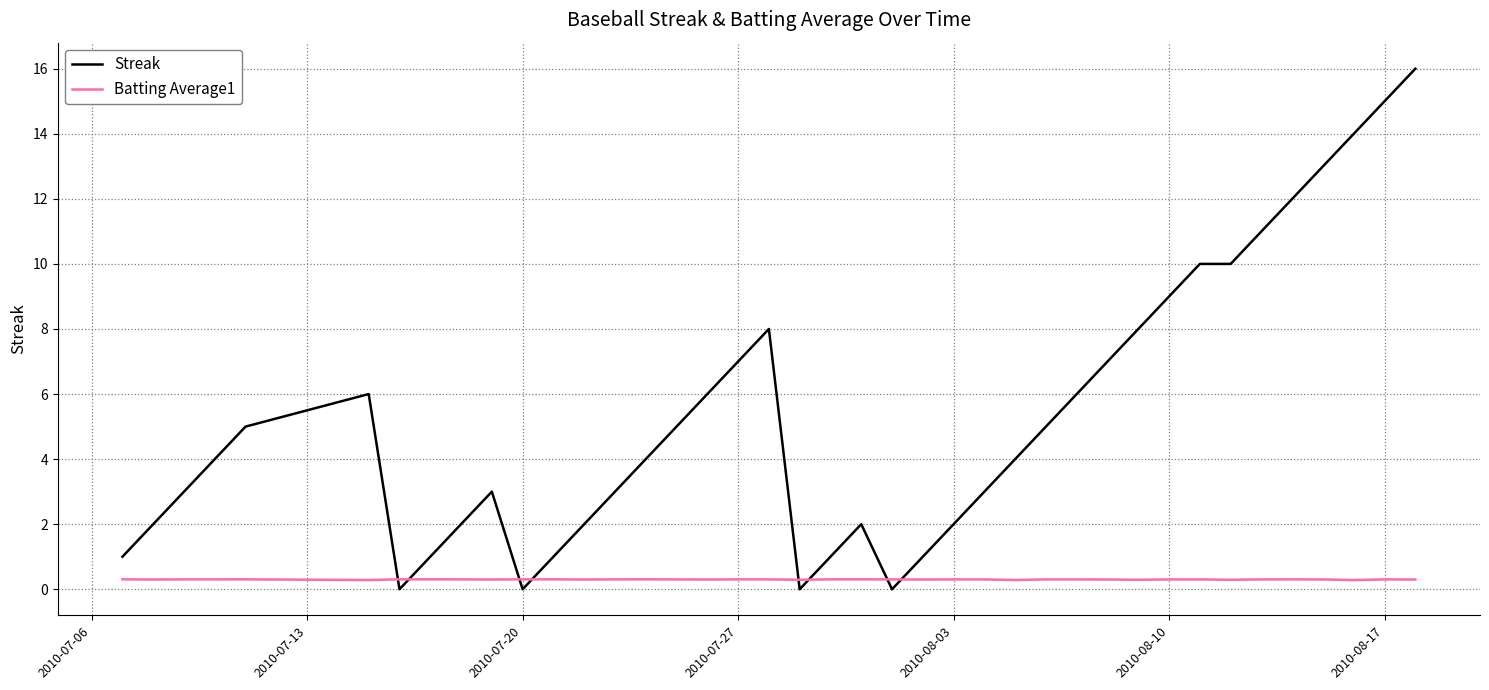

Which series has the widest spread of values?

Streak